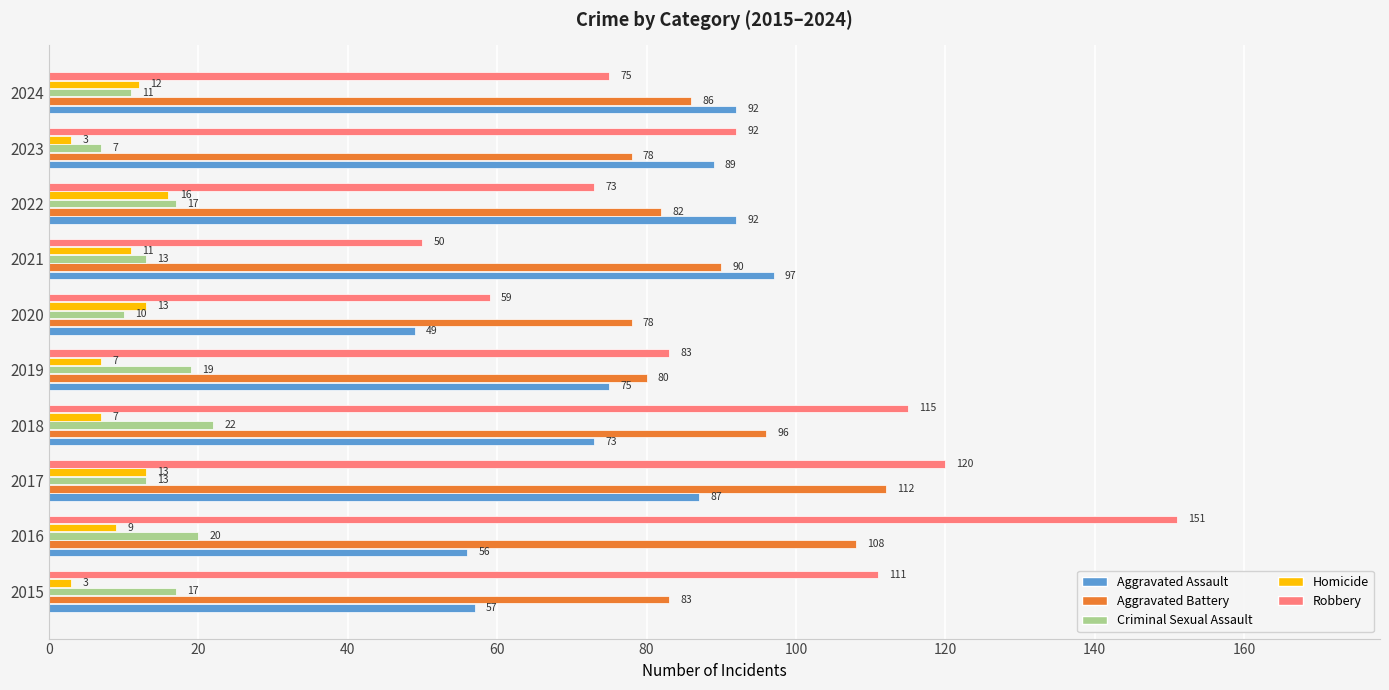

The value of Aggravated Assault at 2015 is 57. True or false?

True